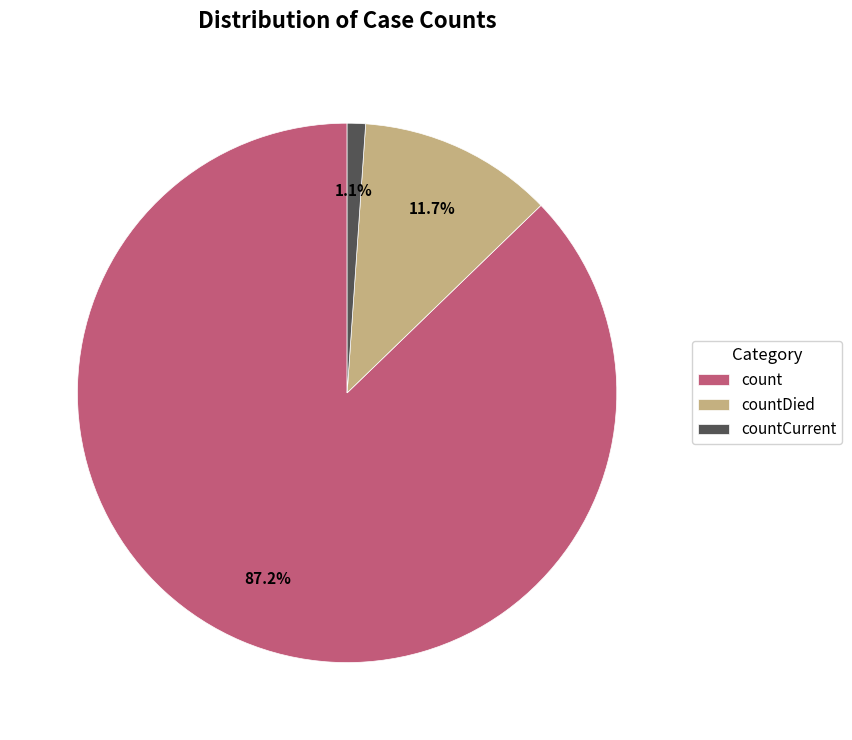

Approximately how many times larger is the value at countDied compared to countCurrent?

10.6